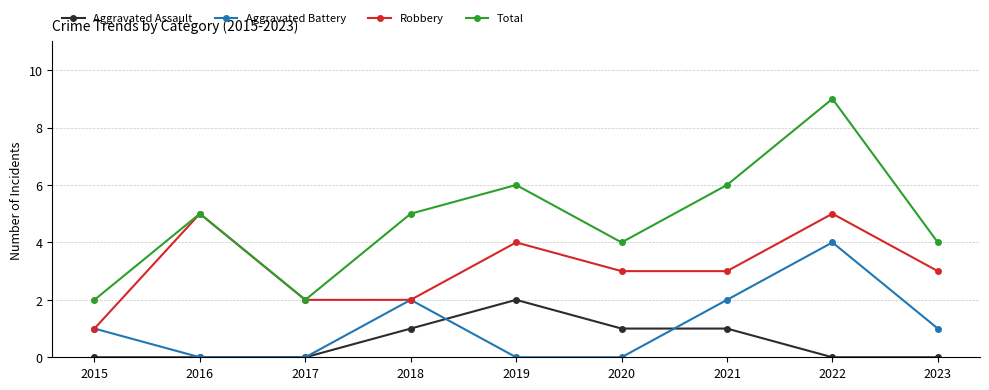

What is the total value across all series at 2017?

4